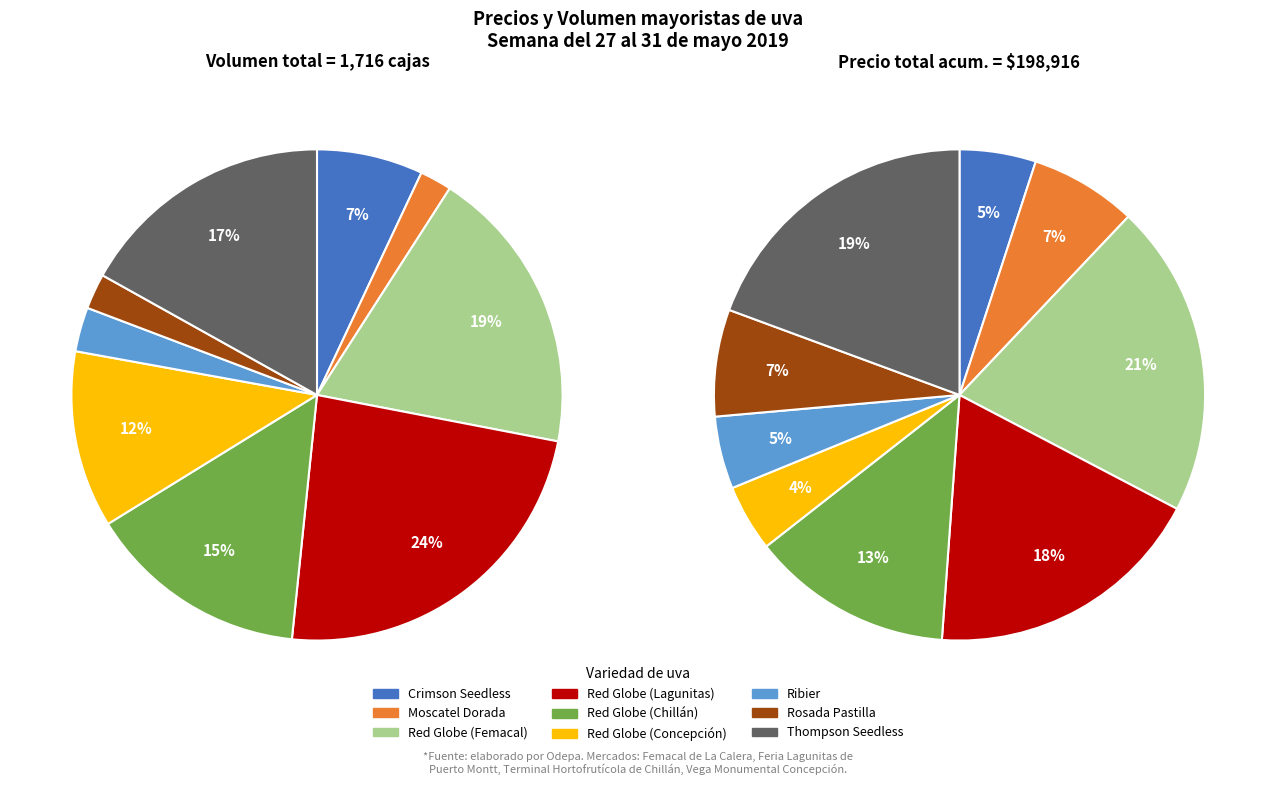

What portion of the pie excludes Crimson Seedless?

93.0%